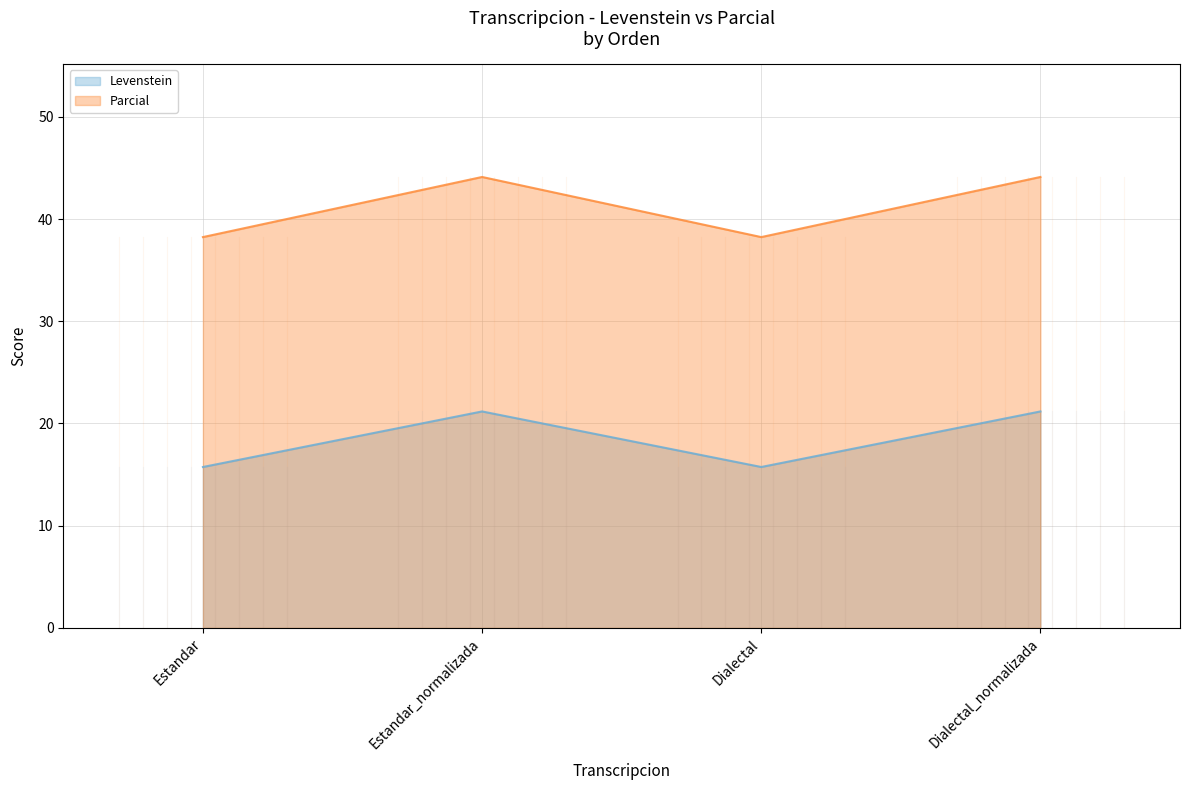

What is the difference between the maximum and second lowest values in the Parcial series?

5.9